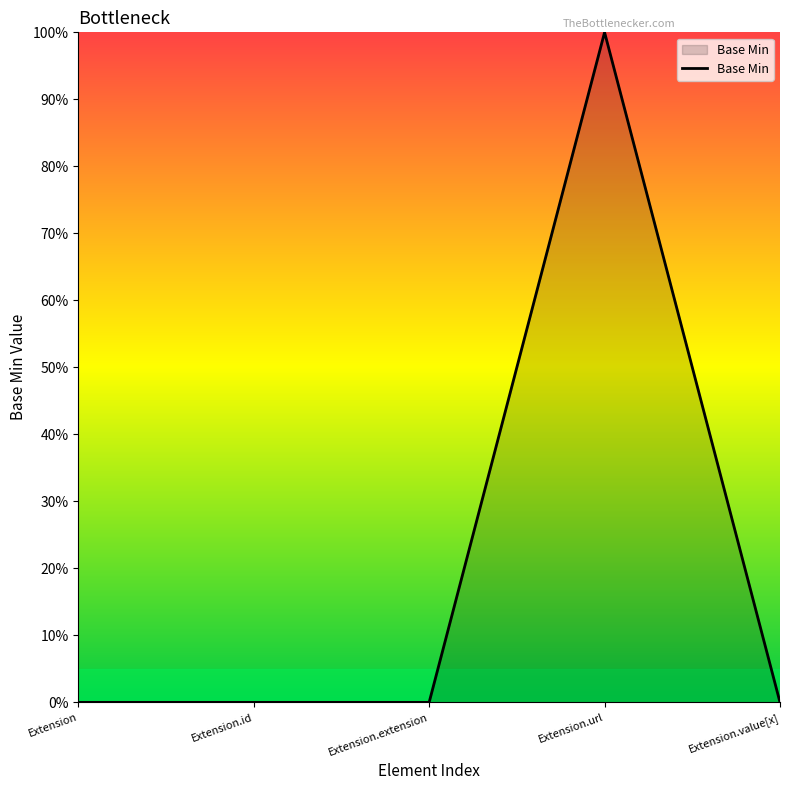

Does the chart display data point markers on the line(s)?

No